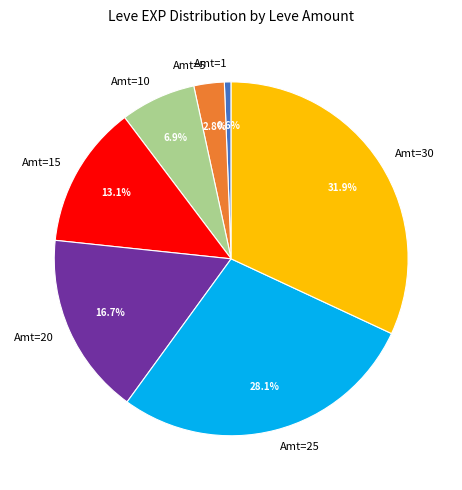

To the nearest percent, what is the difference between the largest and smallest slice percentages?

31%